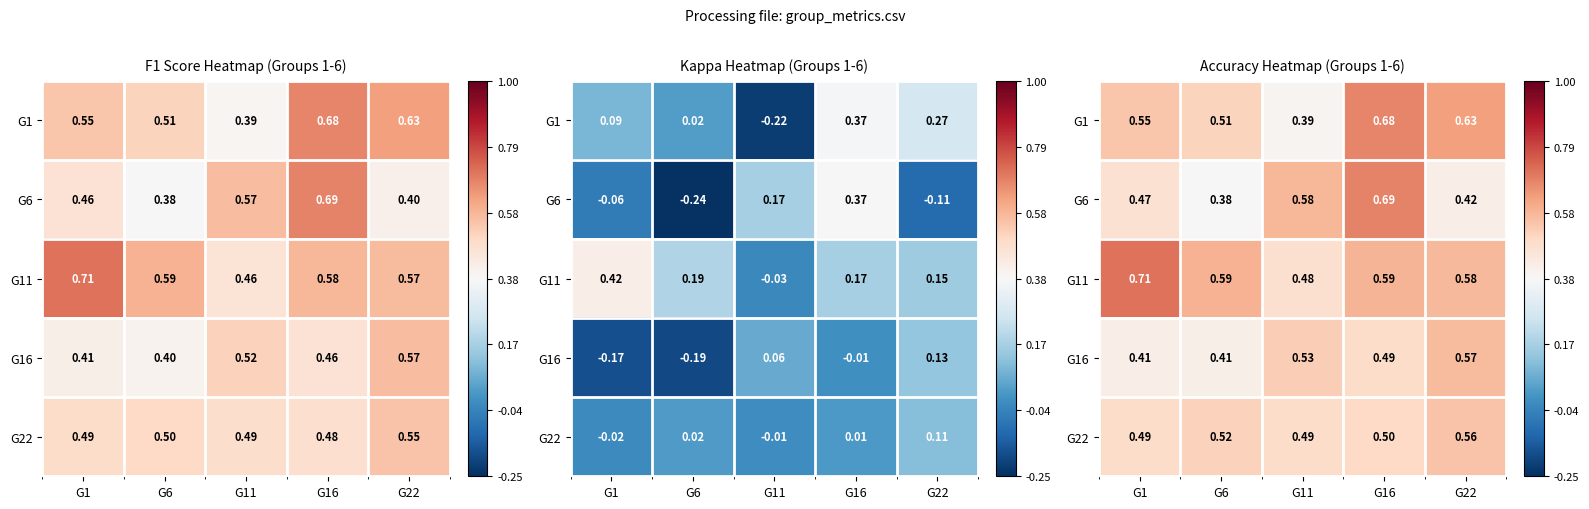

How many G6 values are between 0 and 1?

5